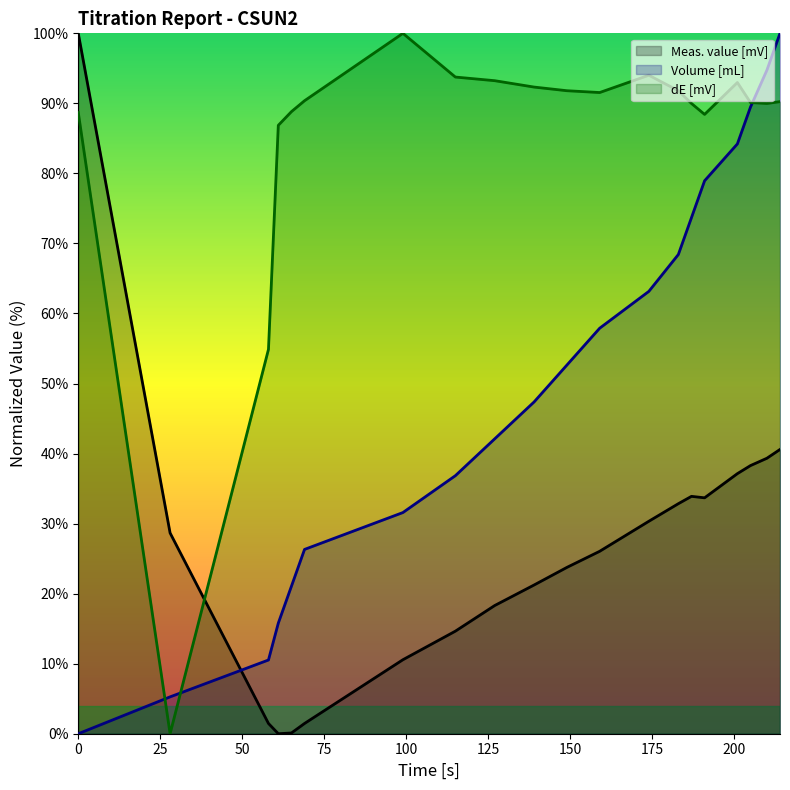

The value of Volume [mL] at 183 is 36.9. True or false?

False